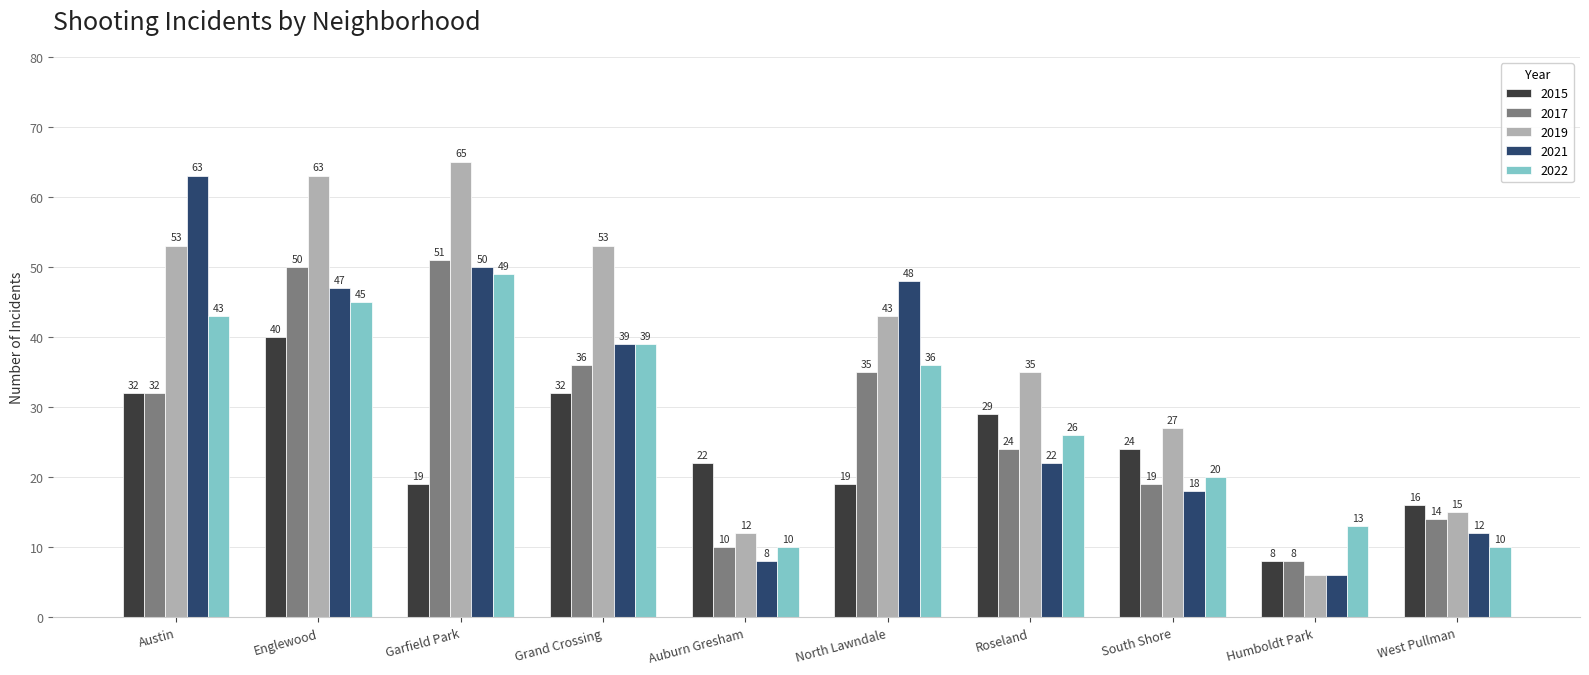

True or false: 2017 has a value of 50 at Englewood.

True